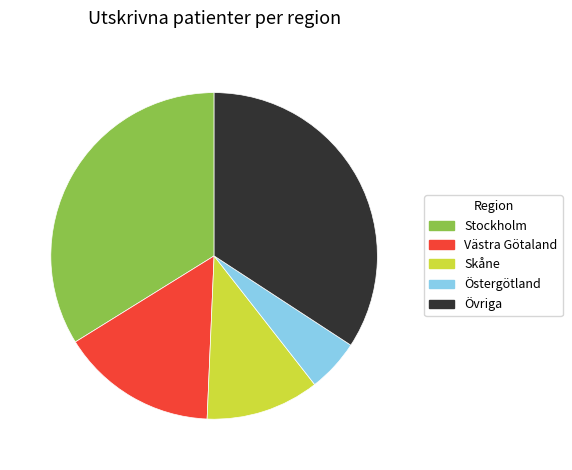

Is there a majority slice in this chart?

No